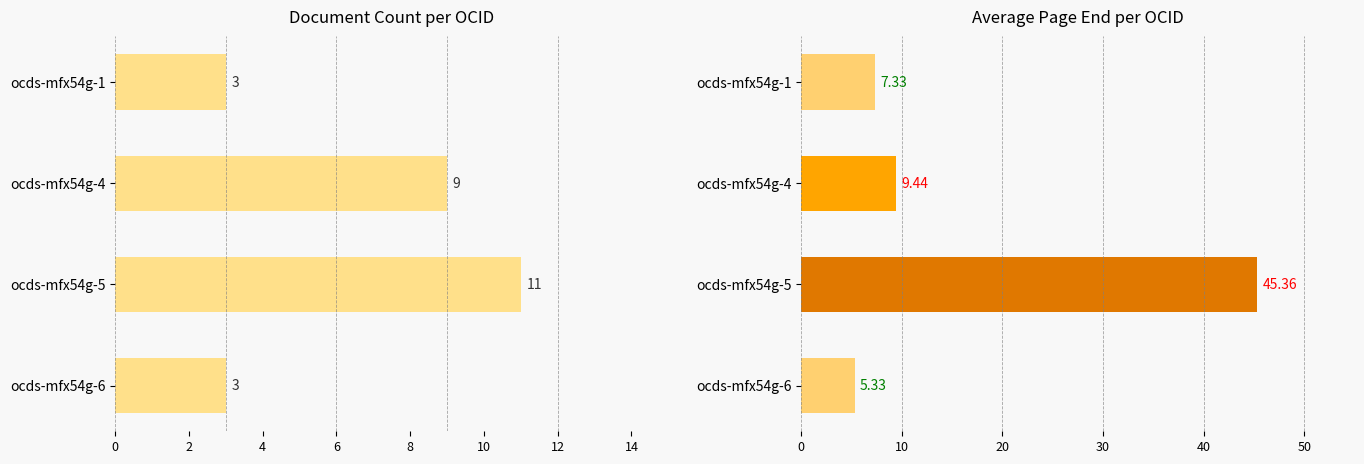

What is the spread (max minus min) of values at ocds-mfx54g-4?

0.4